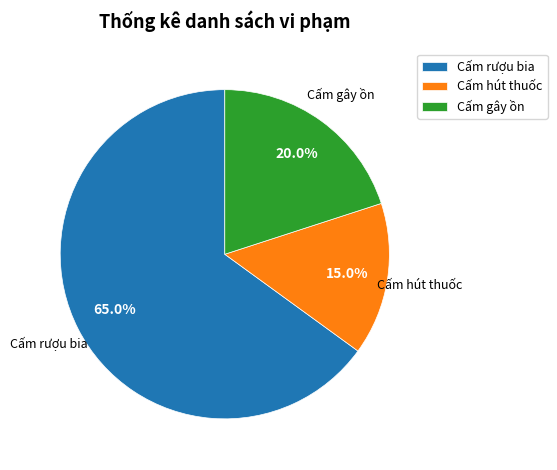

To the nearest percent, what is the difference between the Cấm hút thuốc and Cấm gây ồn slice percentages?

5%